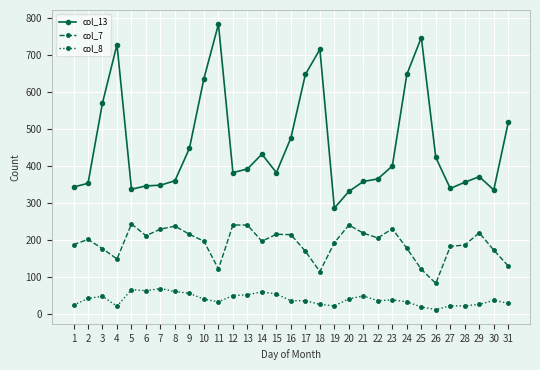

True or false: col_8 and col_7 intersect in this chart.

False